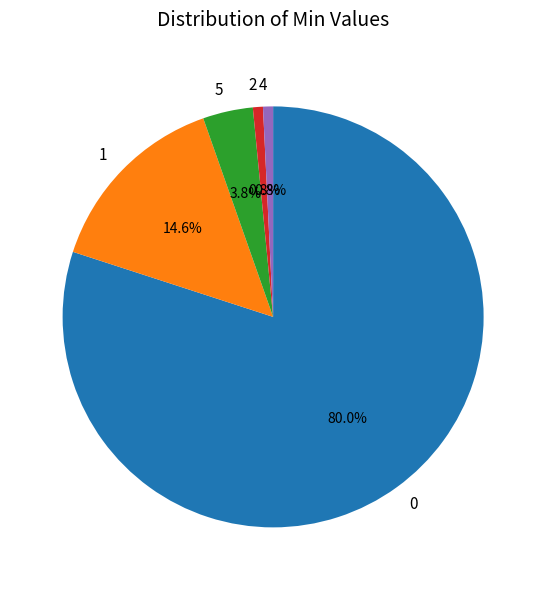

Does 4 account for over 50% of the chart?

No